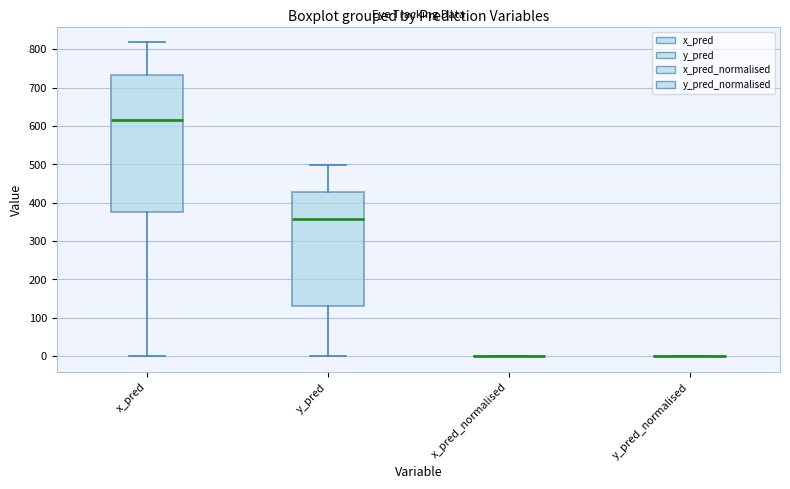

Reading left to right, read every box against the y-axis: the position of its median line, the range the box covers, and the ends of its whiskers. The values are not printed on the chart, so give them approximately, as read against the axis.

x_pred: median 620, box 380 to 730, whiskers 0 to 820
y_pred: median 360, box 130 to 430, whiskers 0 to 500
x_pred_normalised: box collapsed to a line at 0, whiskers 0 to 0
y_pred_normalised: box collapsed to a line at 0, whiskers 0 to 0